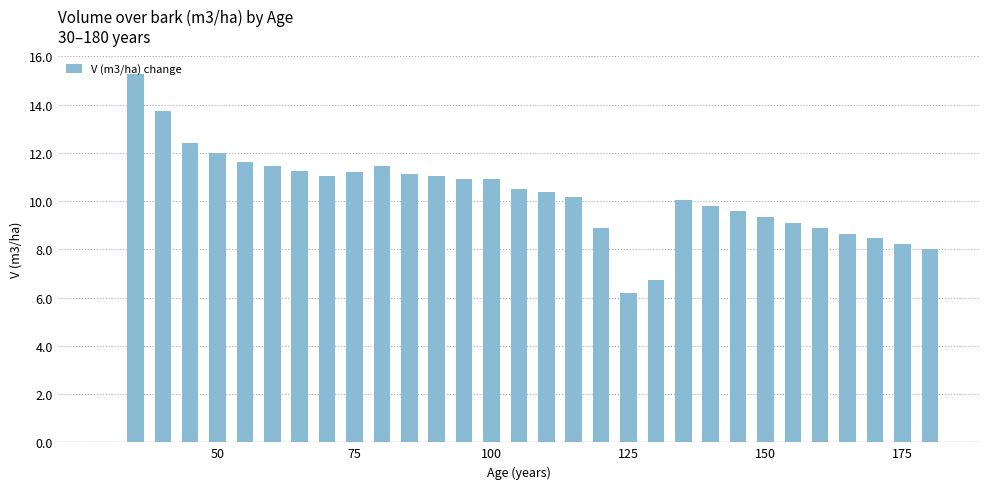

What is the maximum value shown in the chart?

15.3